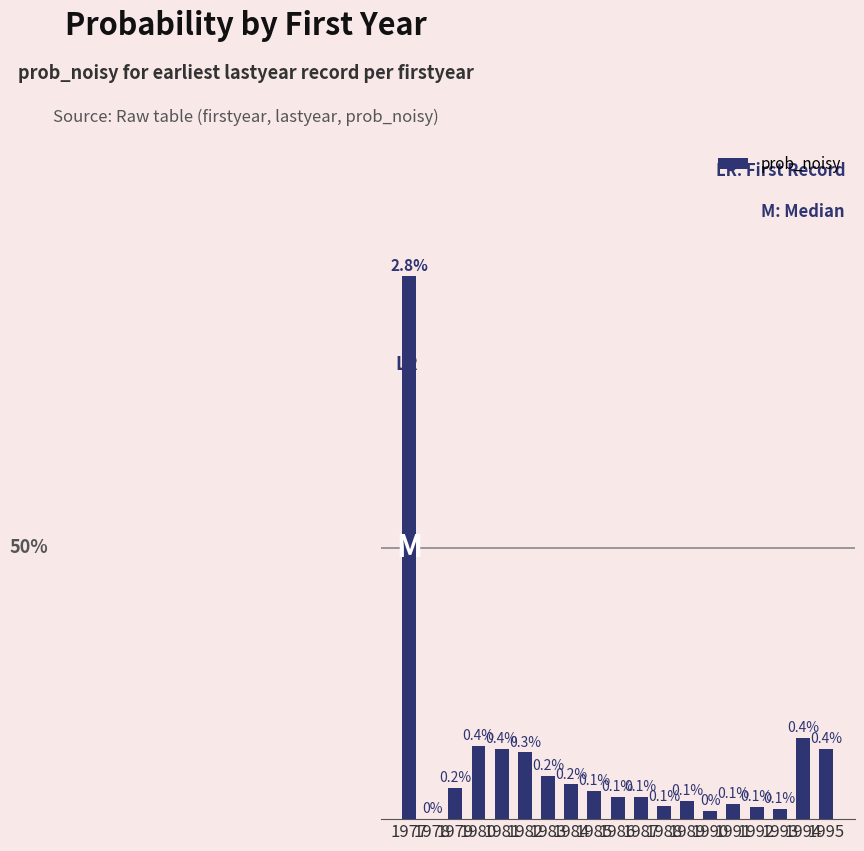

At which label is the value closest to 0?

1978